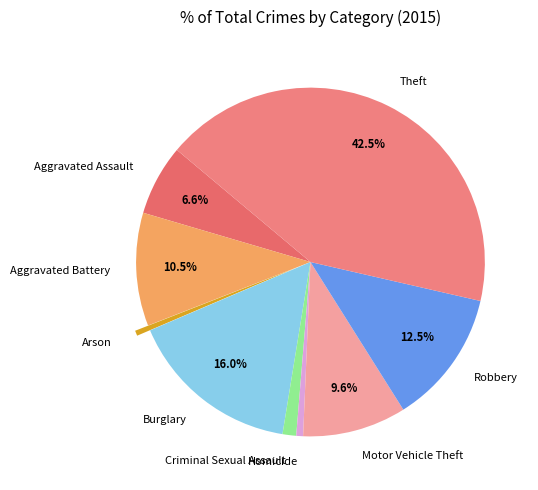

Which slice is the largest?

Theft